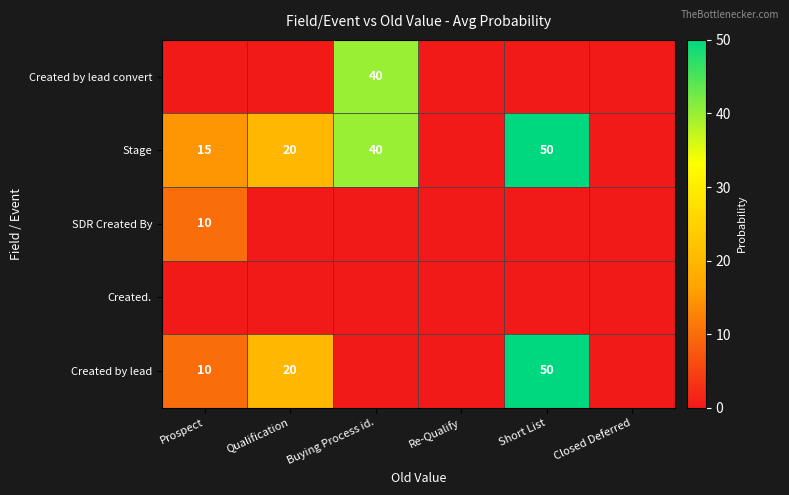

What is the sum of the Stage values at Buying Process id. and Qualification?

60